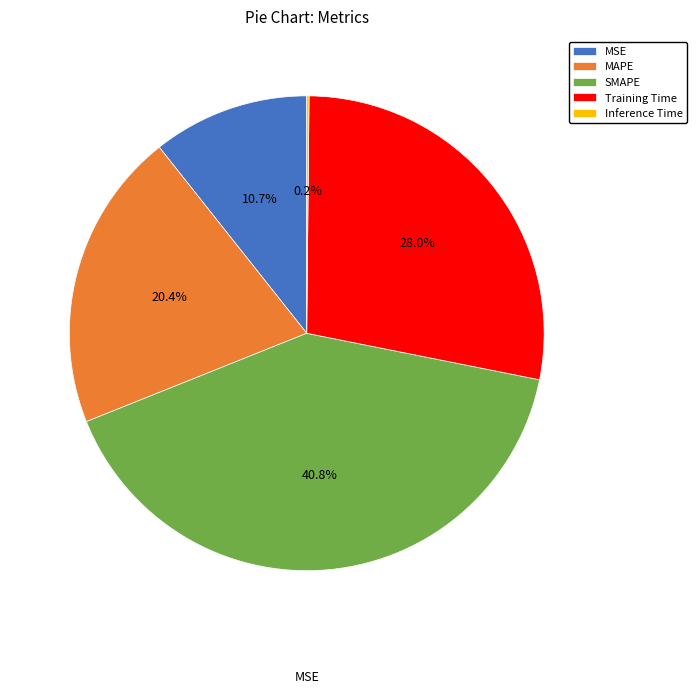

To the nearest percent, what is the average slice percentage?

20%